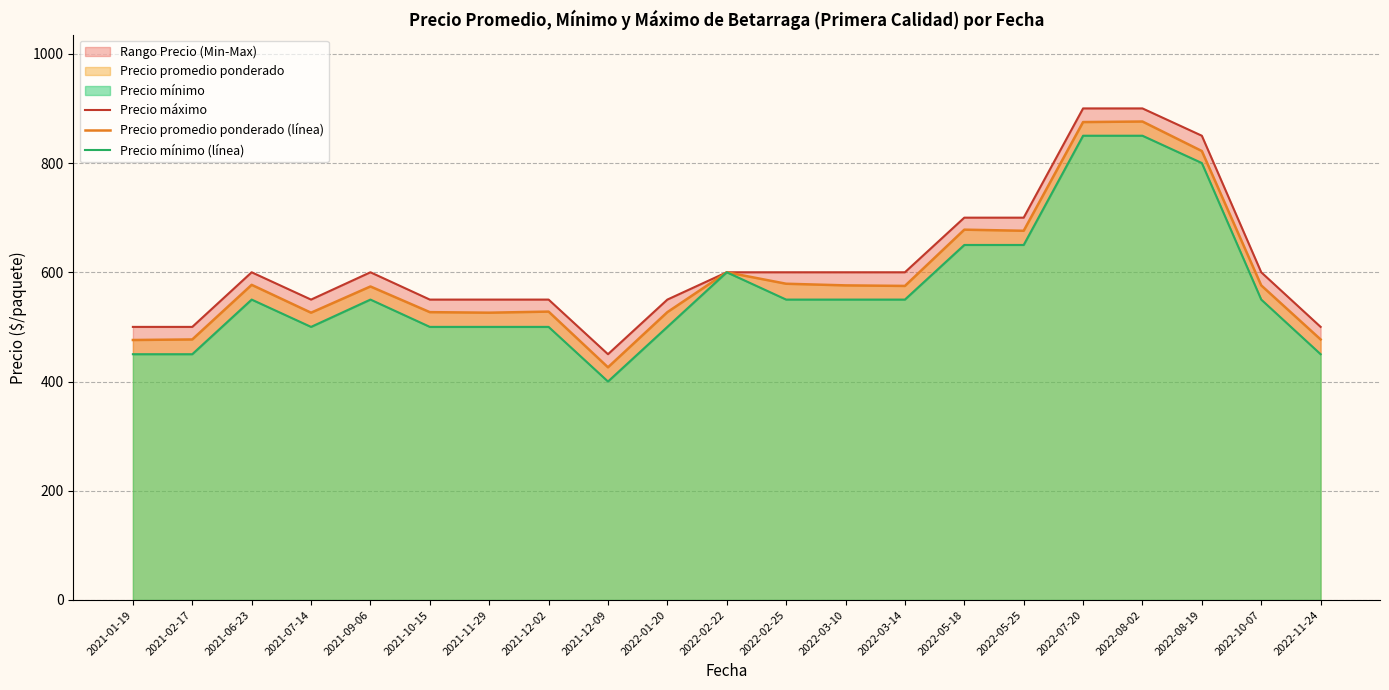

What is the difference between the highest and lowest values at 2022-07-20?

50